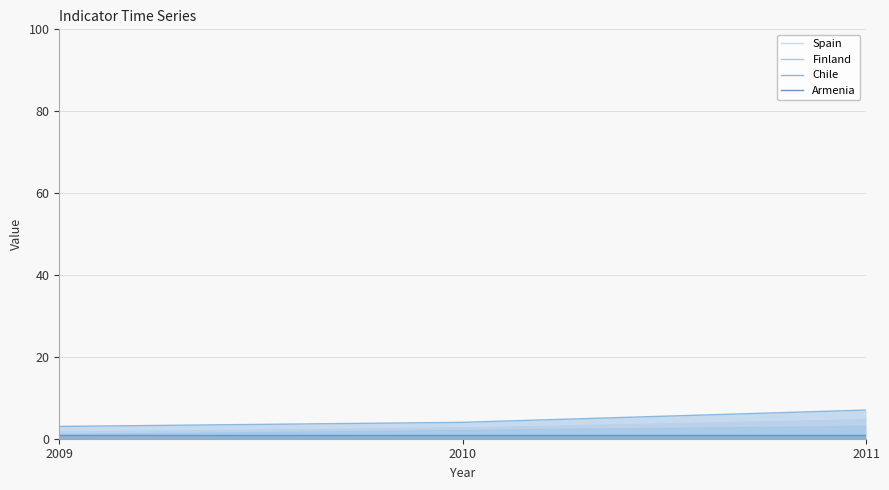

The value of Spain at 2010 is 5. True or false?

False